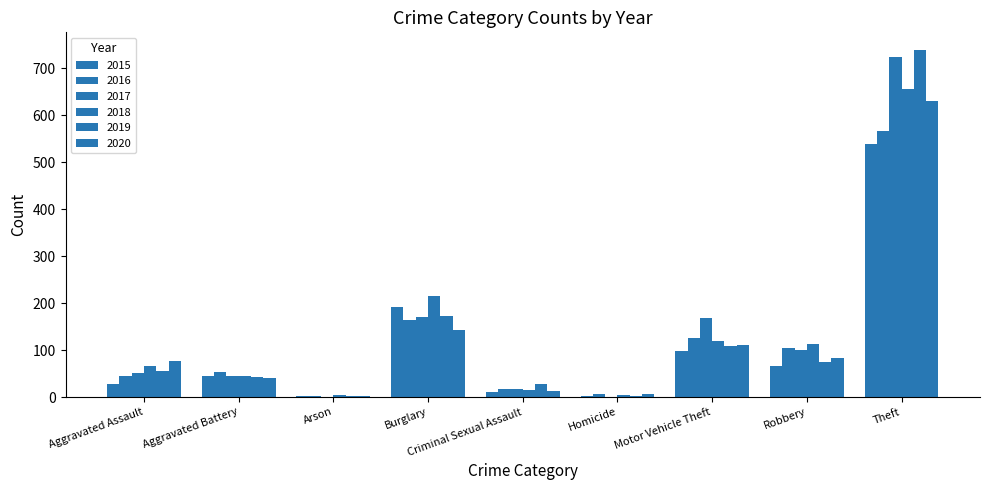

How many groups of bars are there?

9